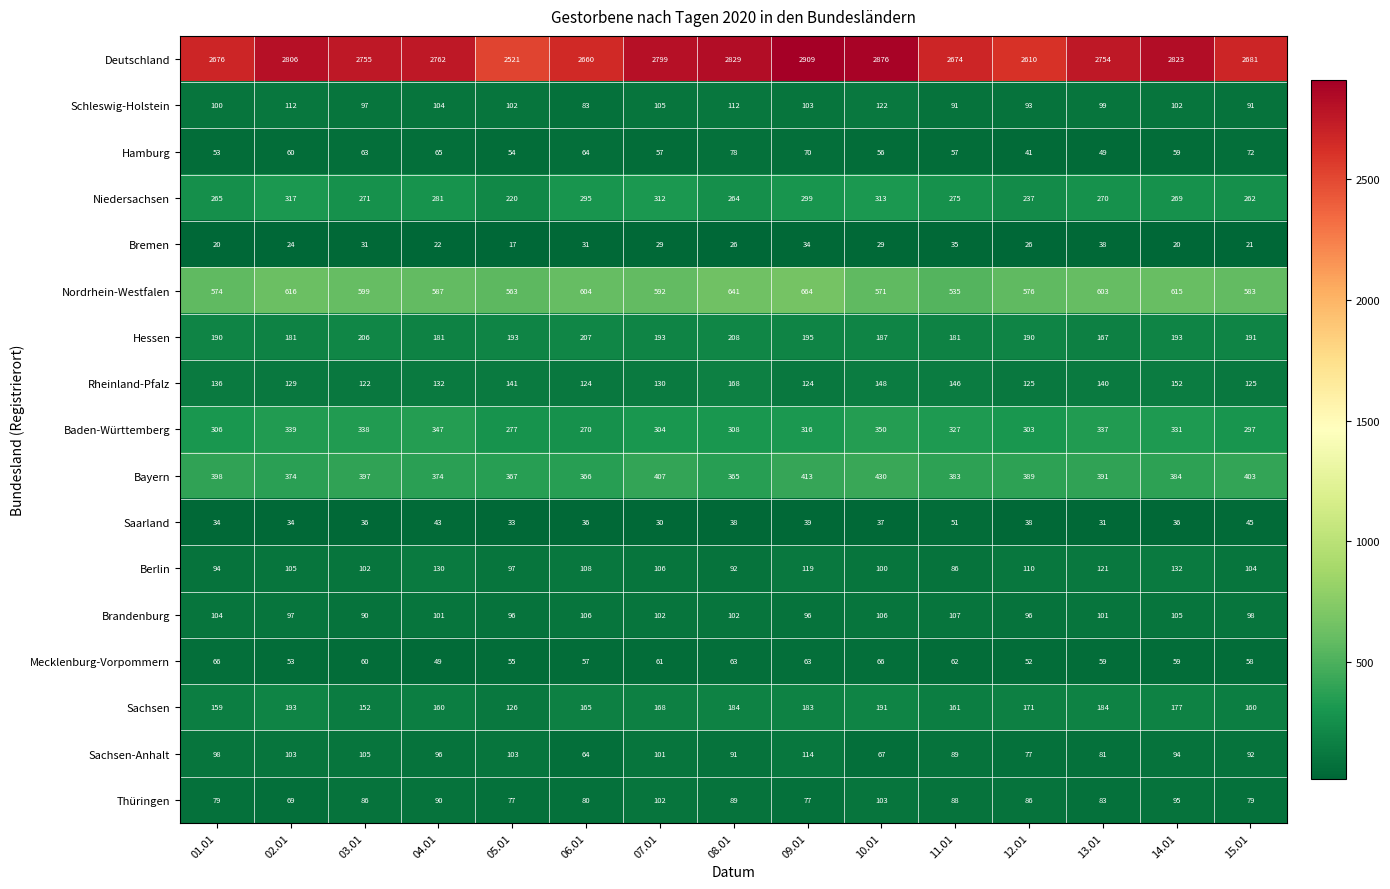

The value of Bayern at 03.01 is 83. True or false?

False